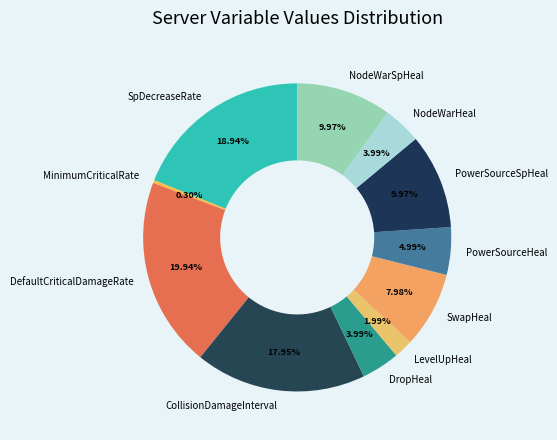

To the nearest percent, what portion does SwapHeal represent?

8%